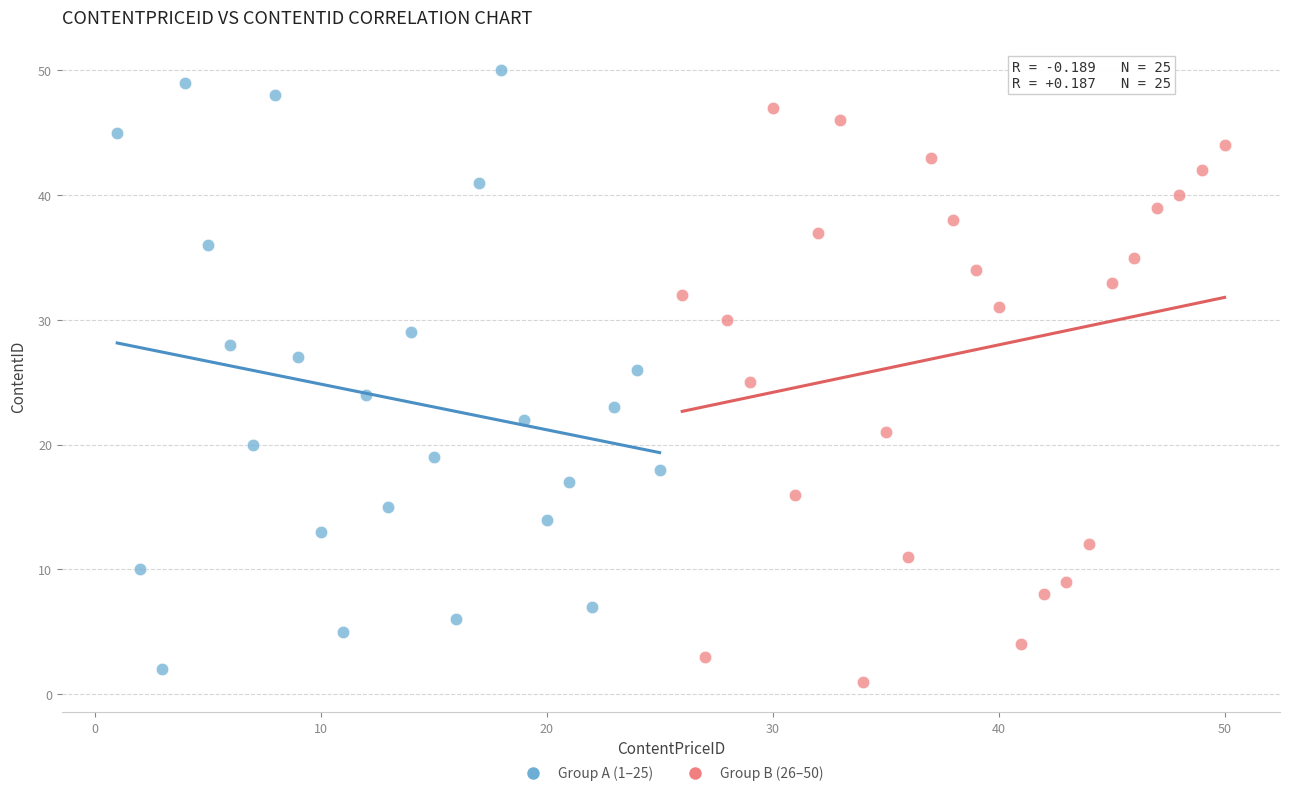

Which series contains the highest Y value?

Group A (1–25)